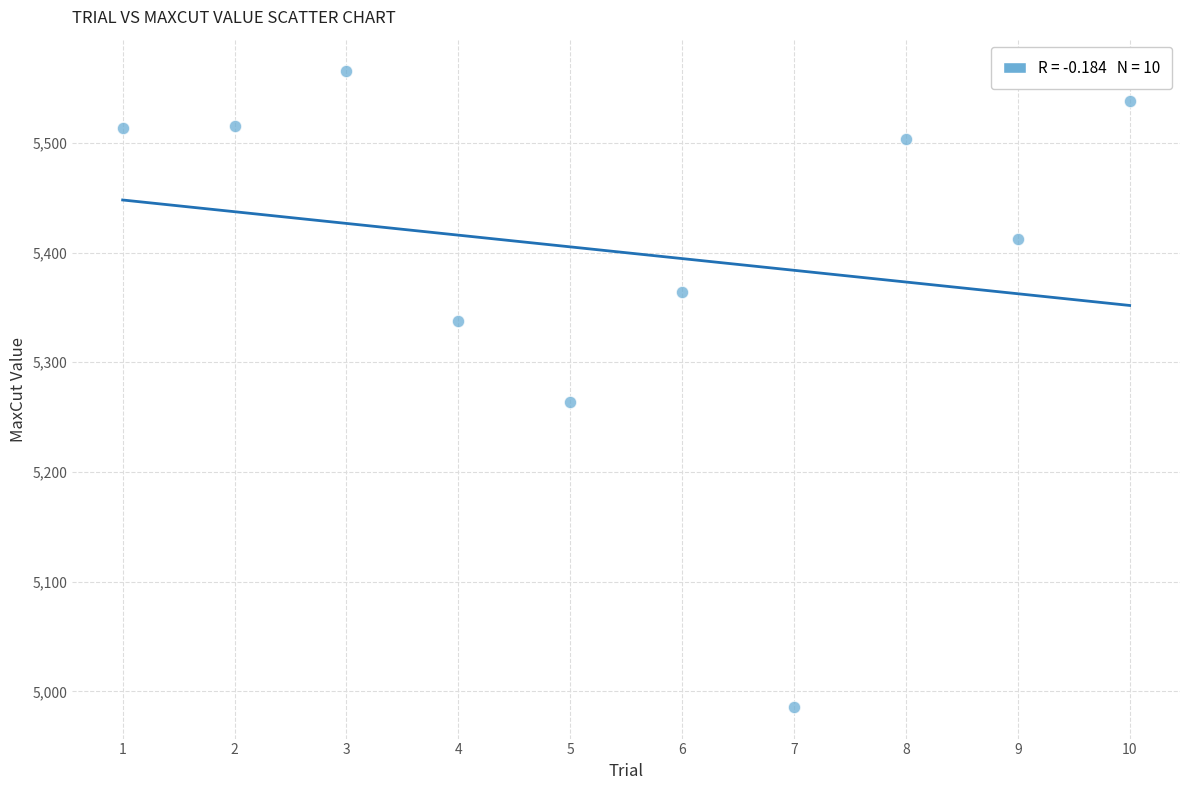

What Y value in the scatter plot is closest to 5275?

5264